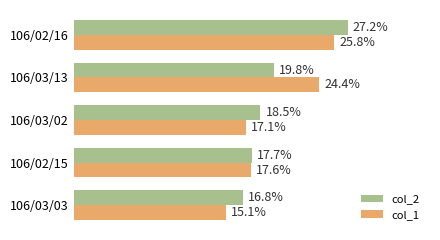

Where is col_2 nearest to the value 21?

106/03/13